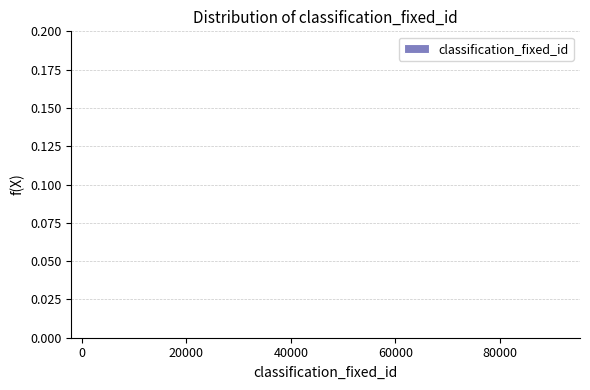

Reading left to right, transcribe this chart: for each bar, give the range it covers on the x-axis and its height. Neither the bar edges nor the heights are printed on the chart, so give them approximately, as read against the axes.

2000 to 14000: under 0.005
14000 to 24000: 0
24000 to 36000: 0
36000 to 46000: 0
46000 to 58000: 0
58000 to 68000: 0
68000 to 80000: 0
80000 to 92000: under 0.005